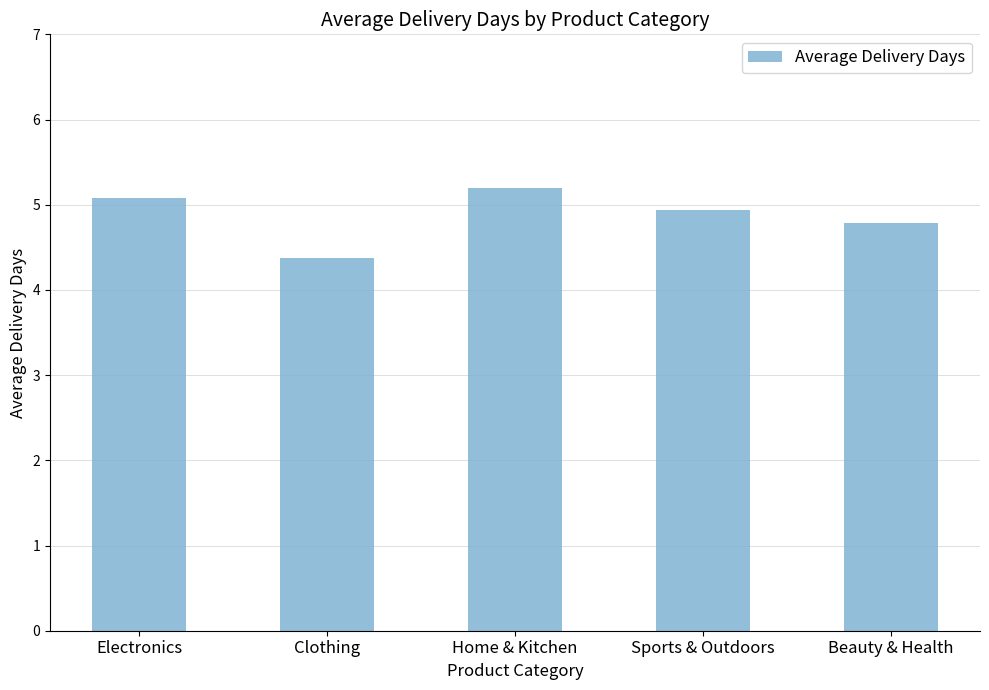

What is the value of the 5th bar from the left?

4.8